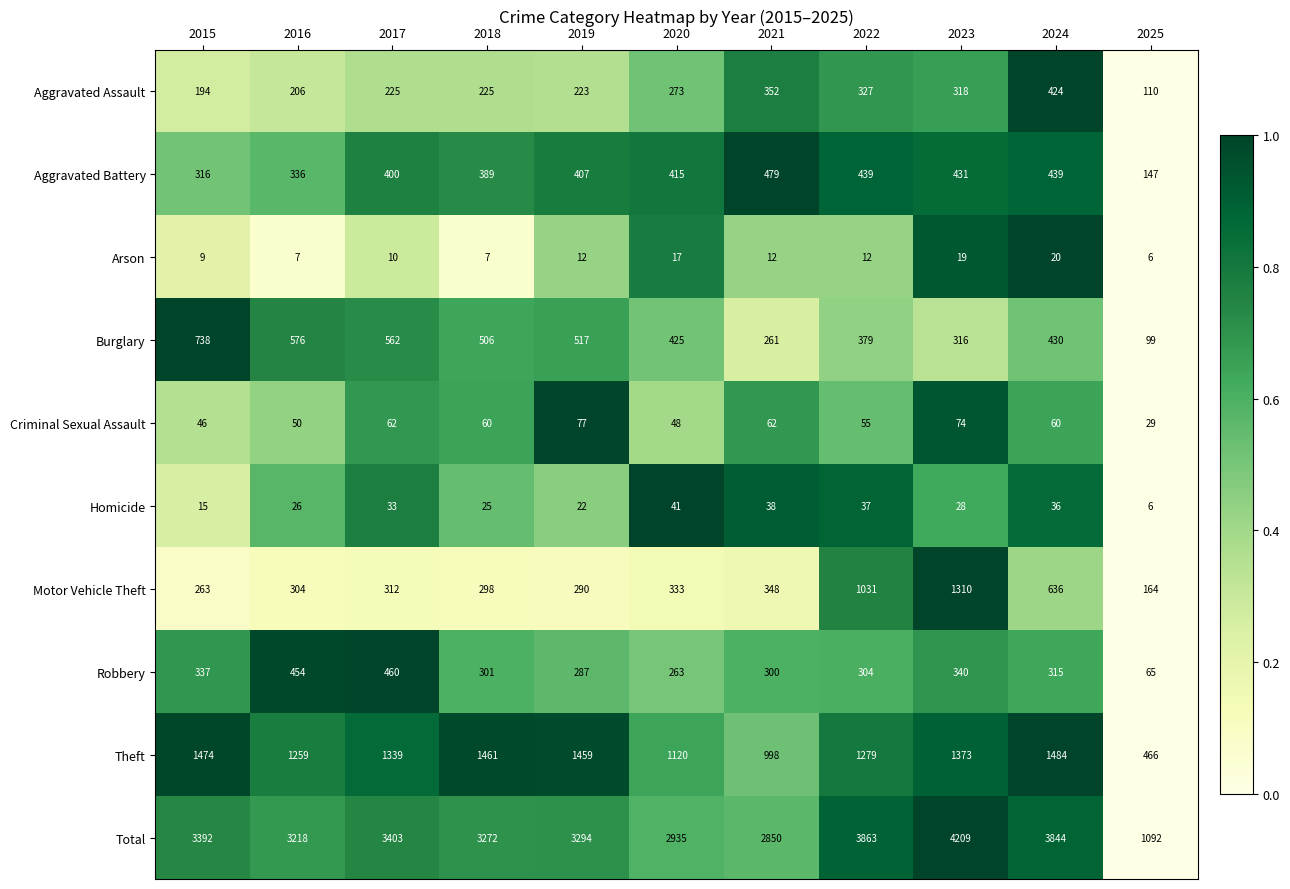

What is the difference between the maximum and minimum values in the Theft series?

1018